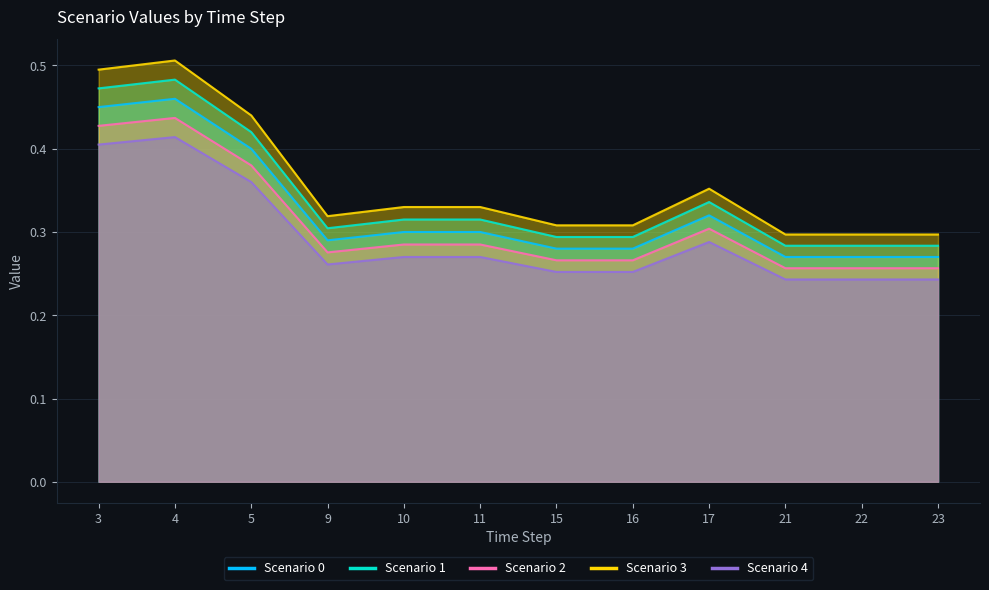

What is the difference between the maximum and second lowest values in the Scenario 2 series?

0.2